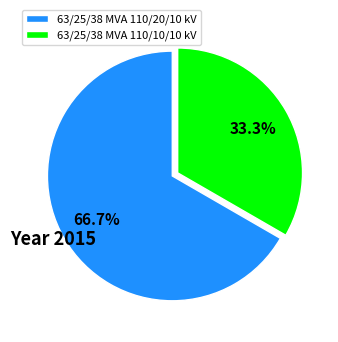

Do 63/25/38 MVA 110/20/10 kV and 63/25/38 MVA 110/10/10 kV together represent more than half of the pie?

Yes